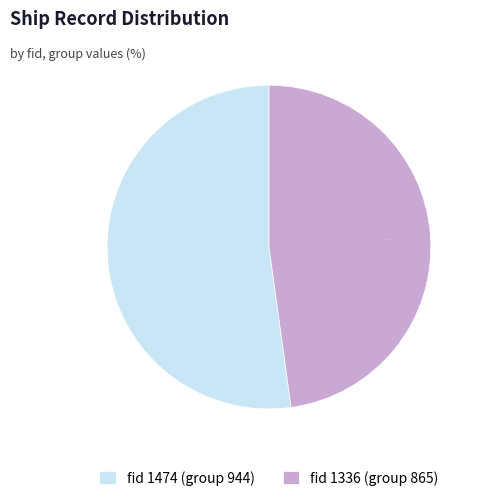

Which slice is the smallest?

fid 1336 (group 865)